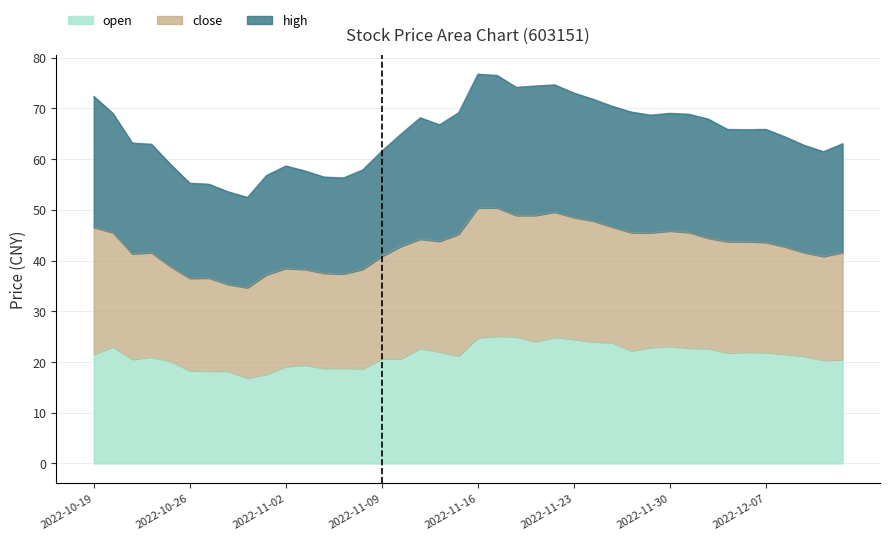

What is the difference between the maximum and minimum values in the high series?

24.3